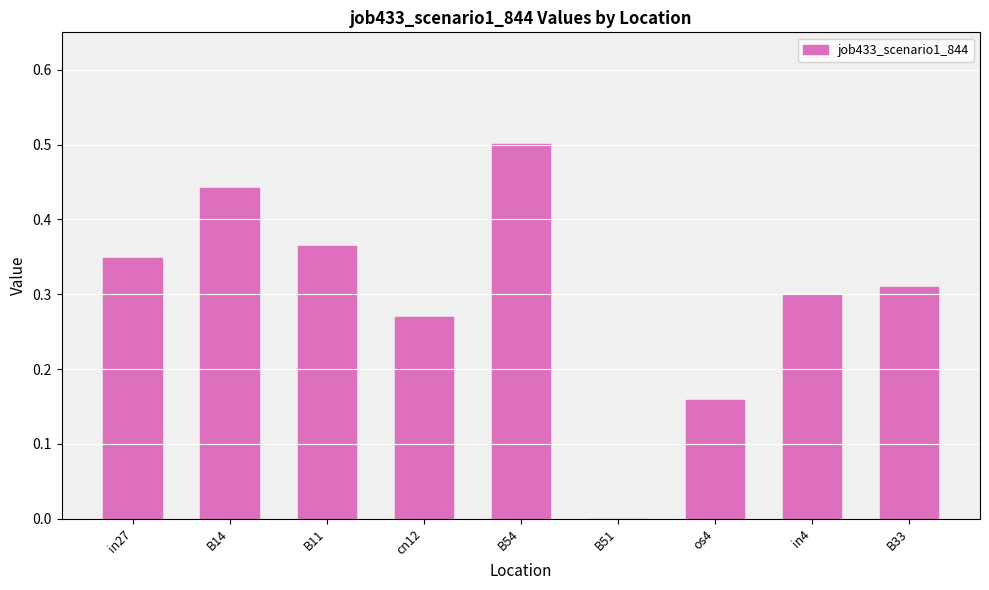

True or false: the data shows 0.3 at B51.

False